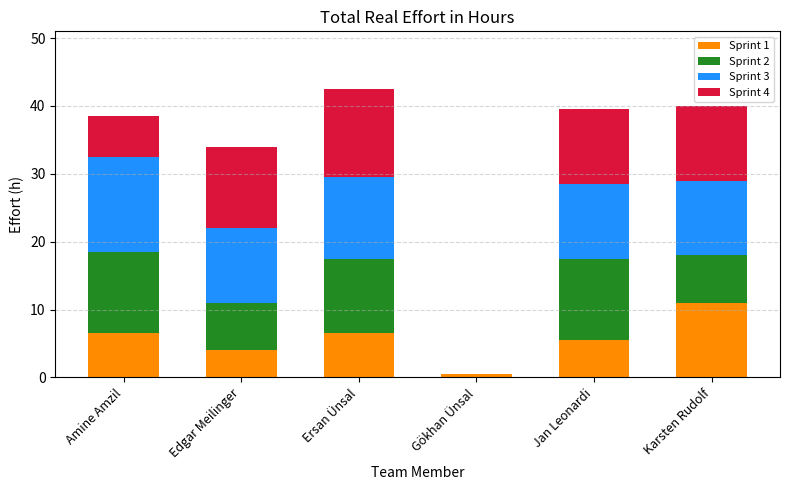

Reading left to right, what are the values for Sprint 1?

Amine Amzil=6.5	Edgar Meilinger=4.0	Ersan Ünsal=6.5	Gökhan Ünsal=0.5	Jan Leonardi=5.5	Karsten Rudolf=11.0